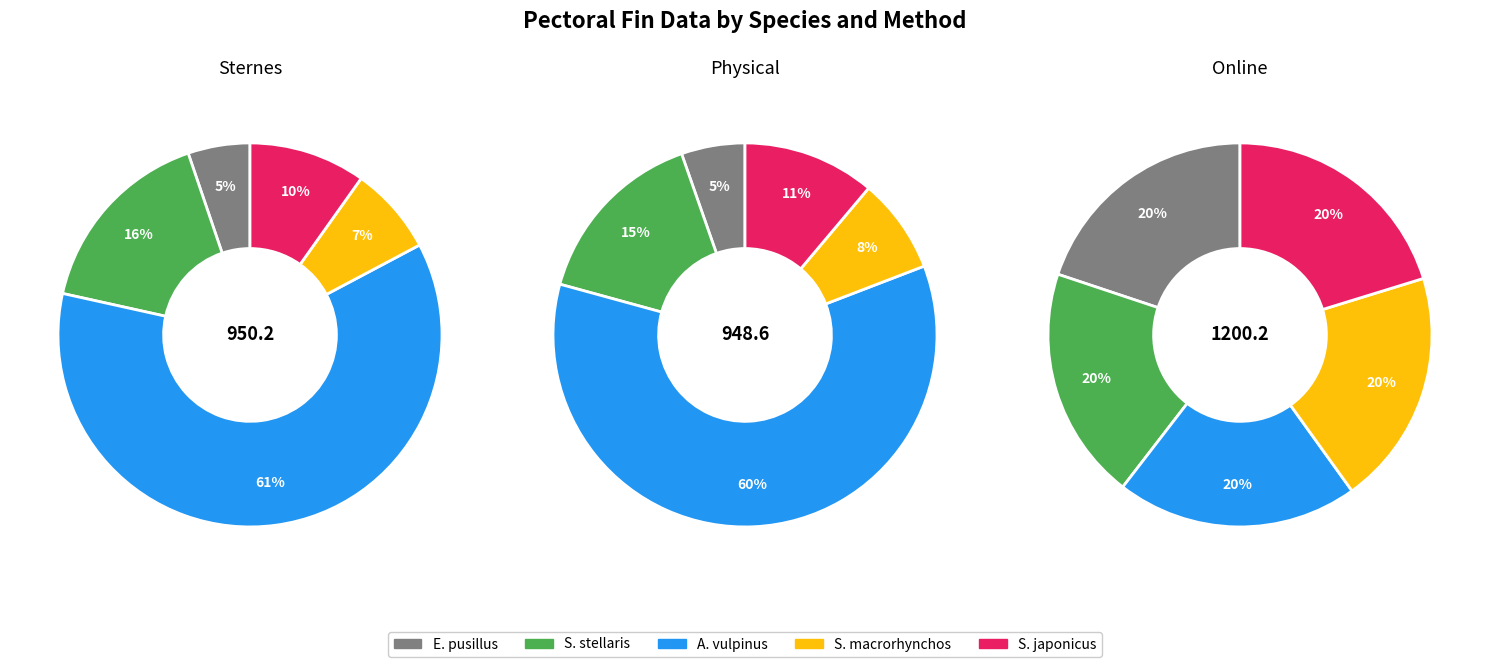

Which slice is the smallest?

Etmopterus_pusillus